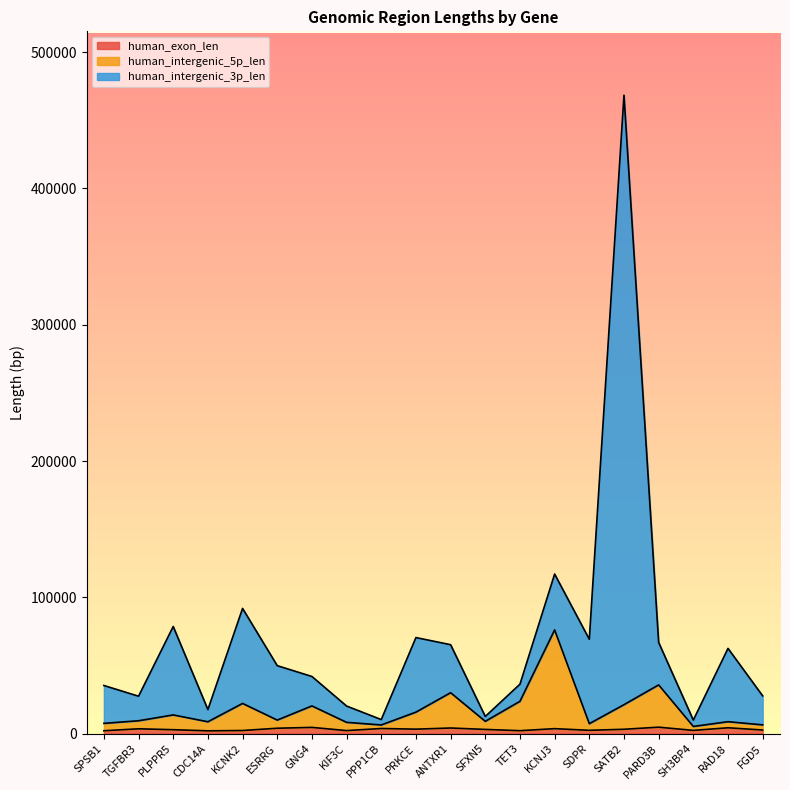

Reading right to left, transcribe all the data shown in this chart.

human_exon_len: 2635	4264	2360	4707	3173	2413	3626	2134	3064	4103	3256	3742	2202	4553	3938	2266	2027	2860	3515	2085
human_intergenic_5p_len: 6409	8729	5244	35733	21217	7276	76064	23690	9004	30008	15747	6343	8254	20304	9922	22134	8684	13701	9422	7516
human_intergenic_3p_len: 27675	62520	9901	66902	468418	69194	117058	36259	12576	65229	70453	10290	20218	41906	49847	91836	17631	78573	27423	35297